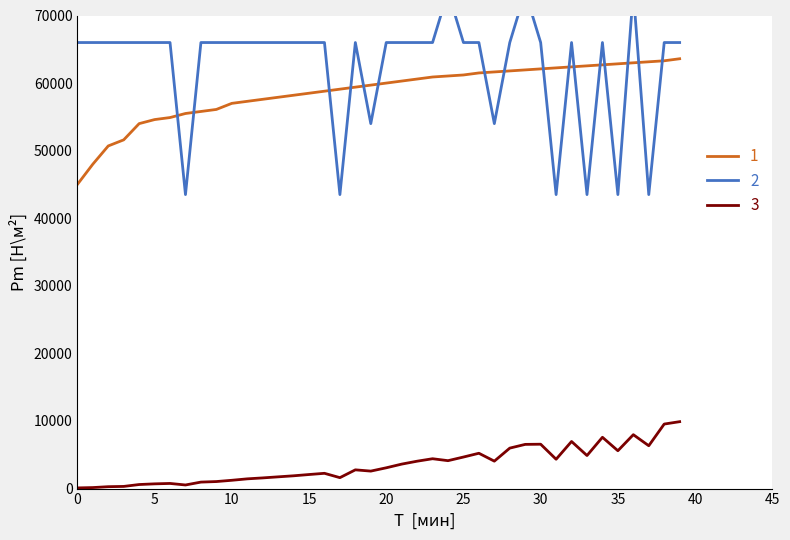

How many values in the 1 series exceed 60000?

19